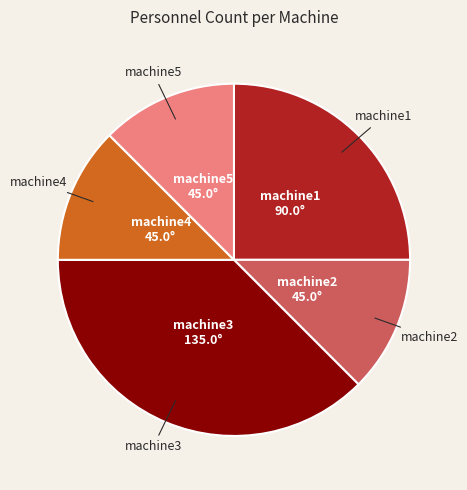

Does any single category account for the majority?

No